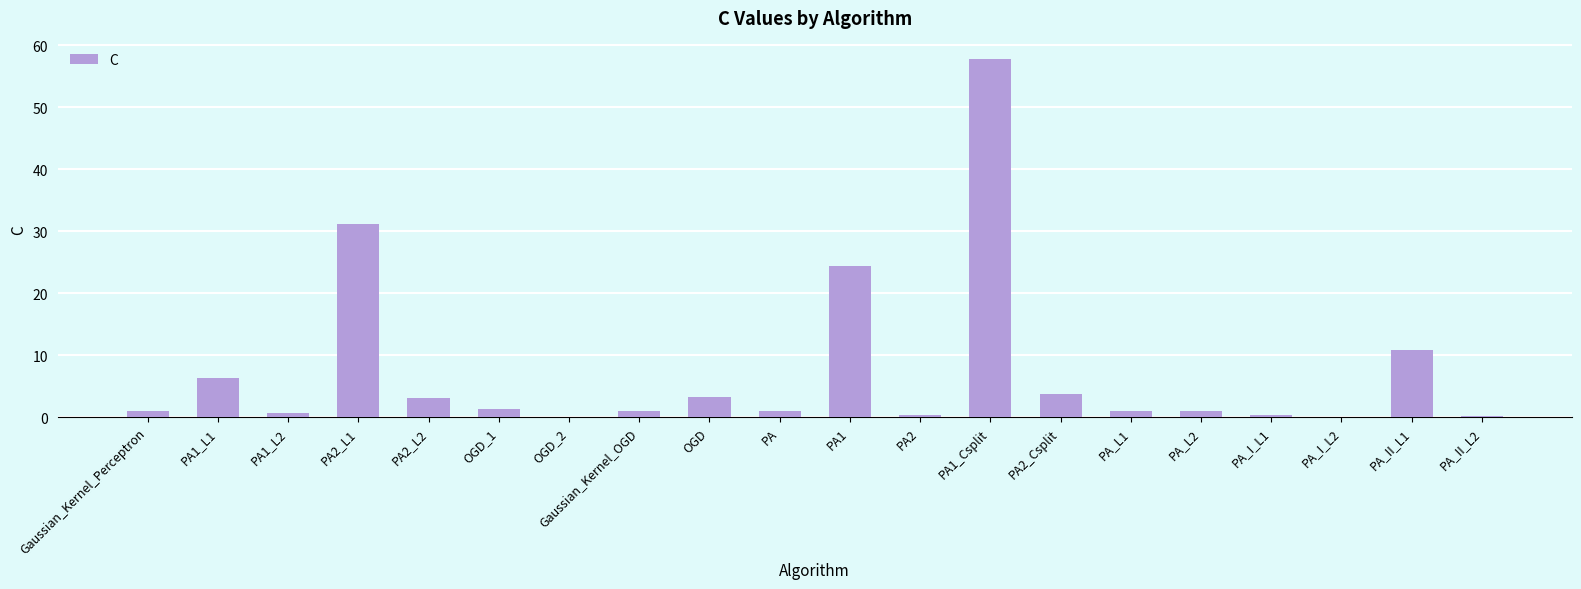

Which category has the highest value across all series?

PA1_Csplit